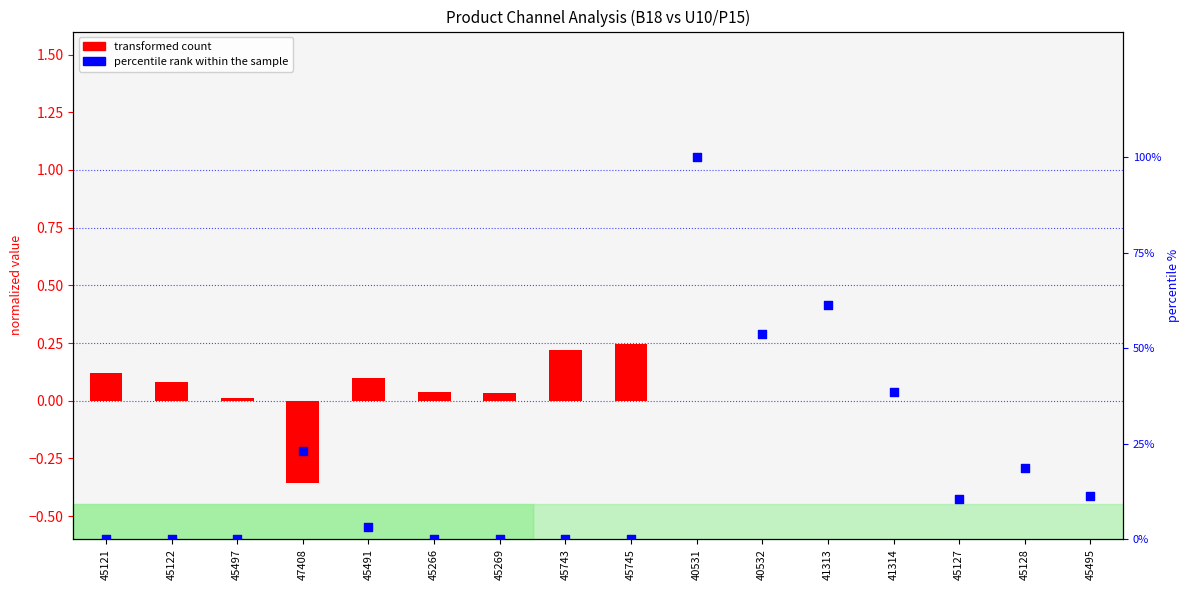

Which series has the largest Y range (max minus min)?

percentile rank within the sample